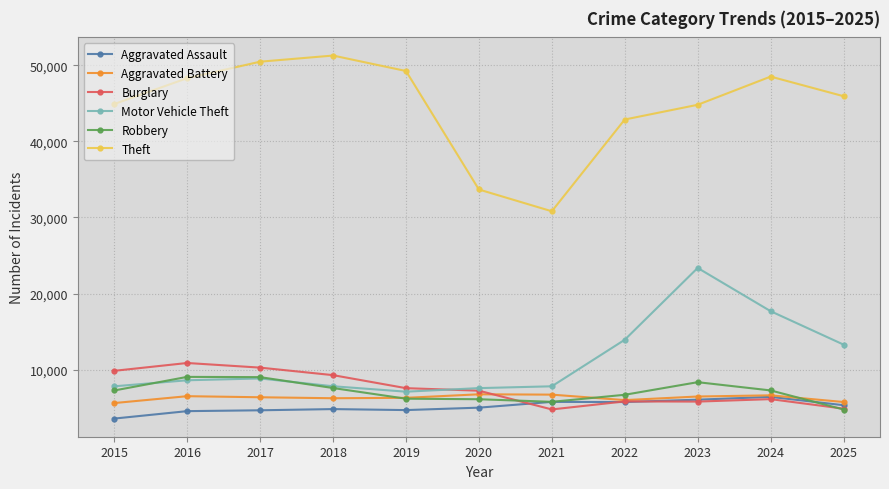

At which category does Theft reach its first local valley?

2021